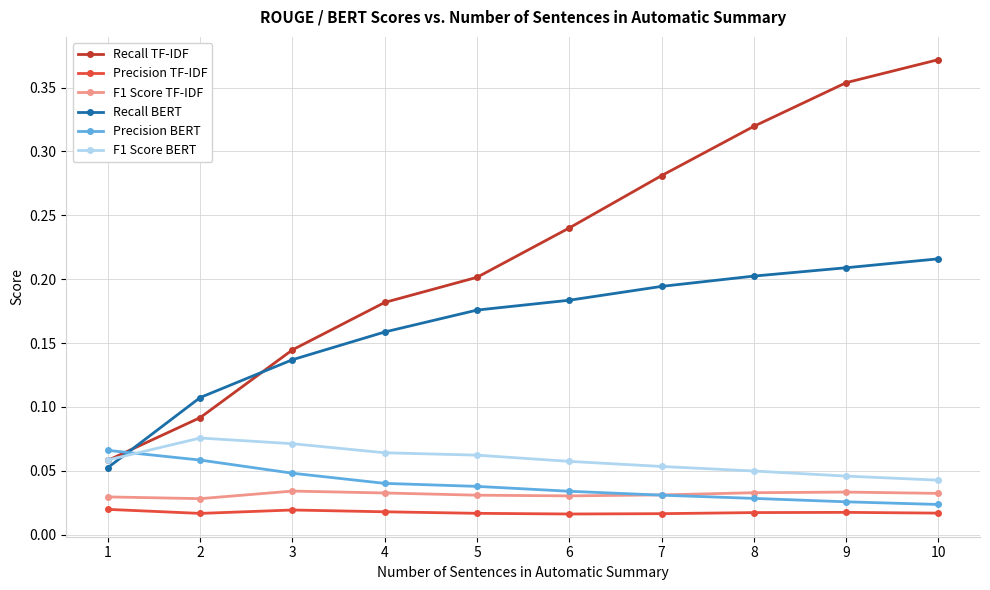

Which series has the largest total across all categories?

Recall TF-IDF